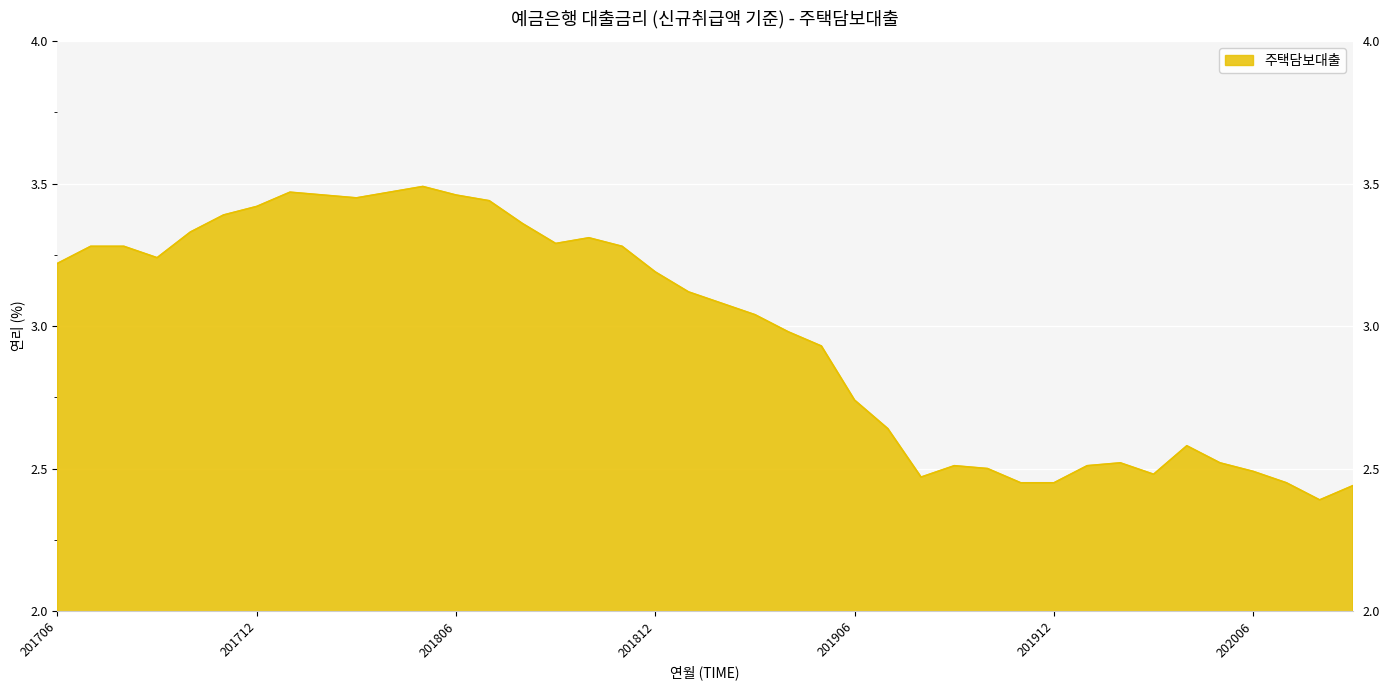

Which label corresponds to the largest value in the chart?

201805